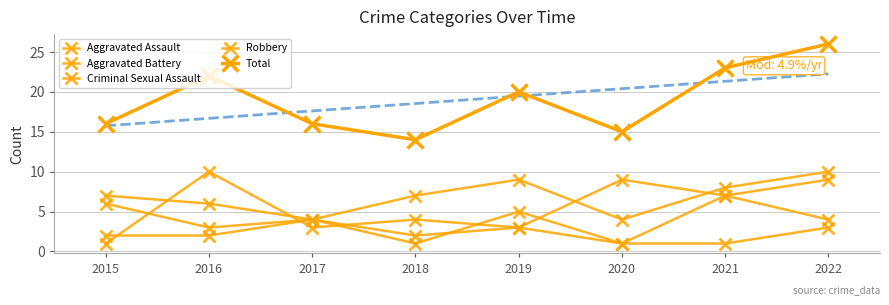

True or false: Total and Criminal Sexual Assault intersect in this chart.

False